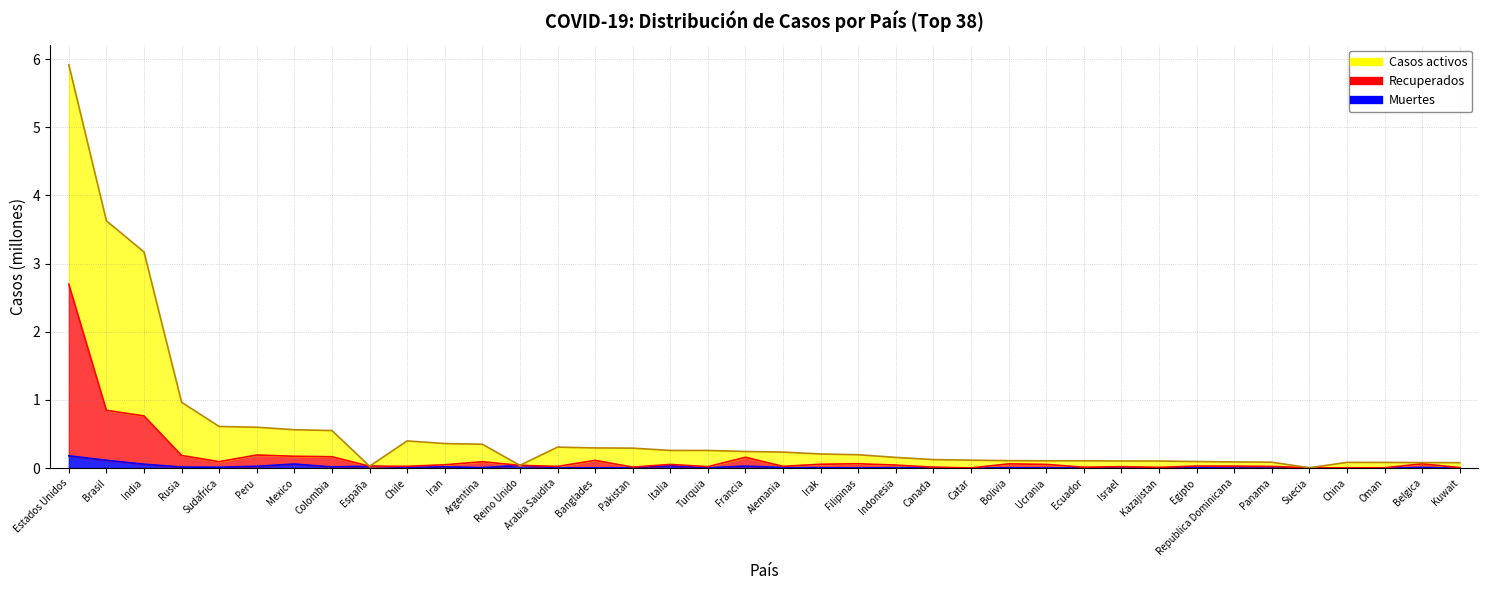

At which category does the chart reach its minimum across all series?

Catar